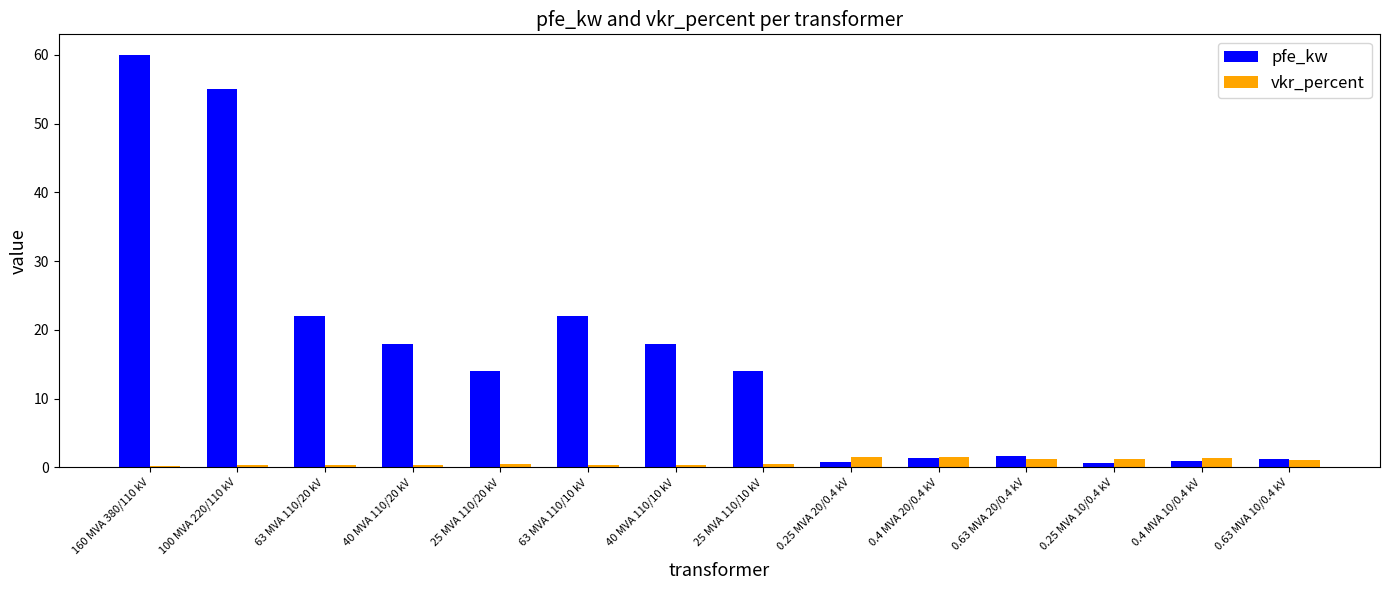

What is the label of the 13th bar from the right?

100 MVA 220/110 kV